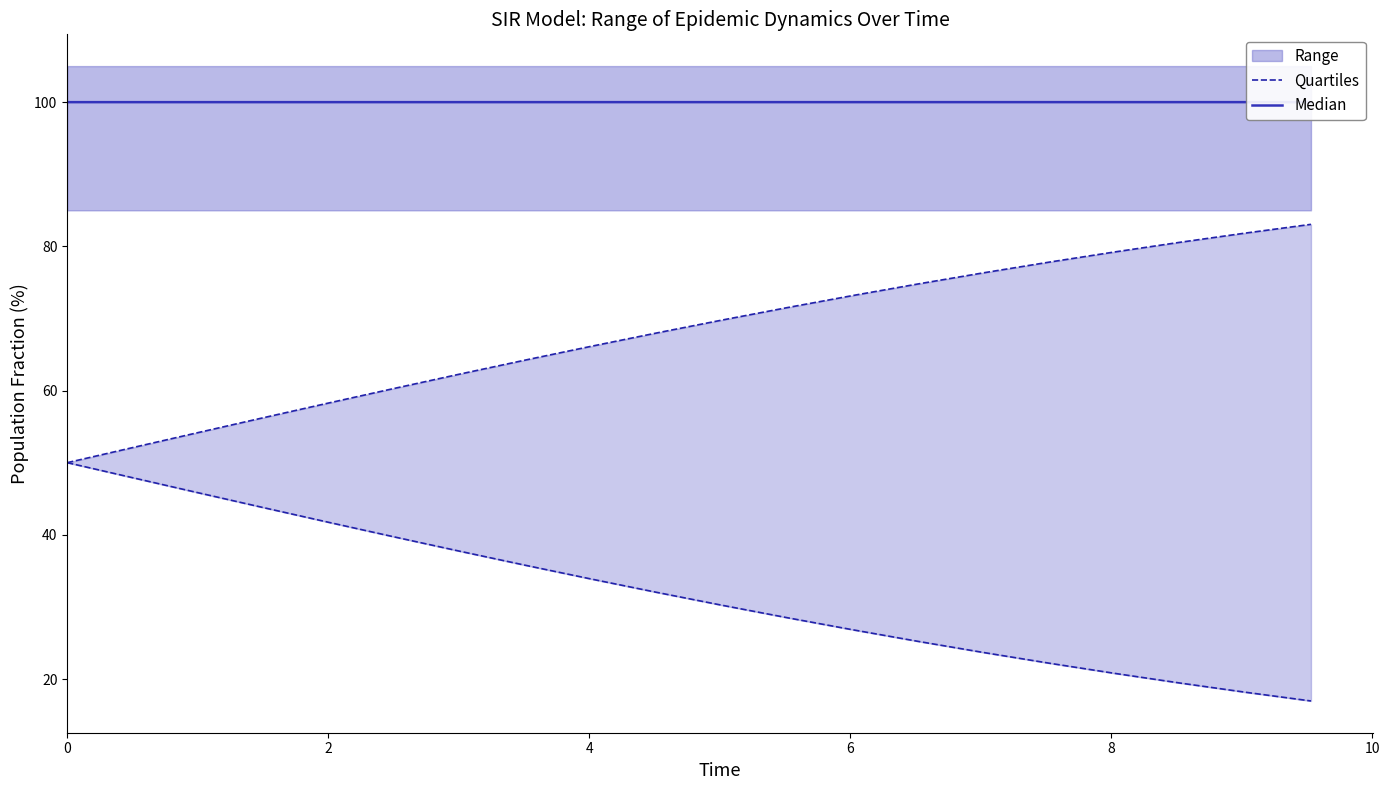

The value of Quartiles at 13 is 48.7. True or false?

False